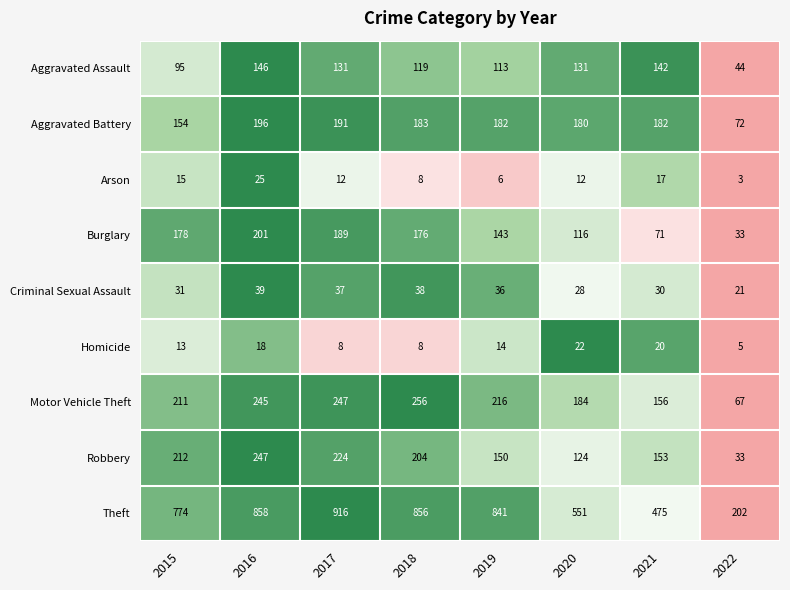

Between 2016 and 2022, which series saw the biggest shift?

Theft